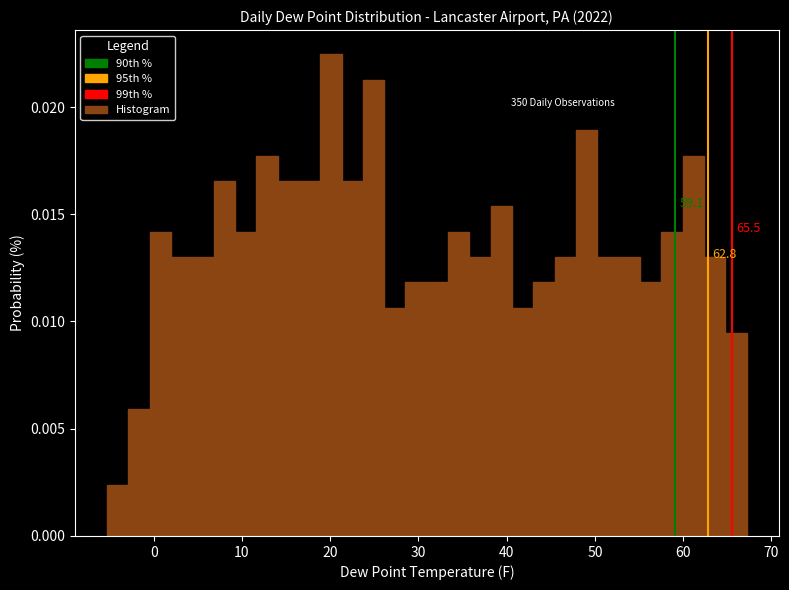

Around what value on the x-axis is the tallest bar? Give the approximate position of its centre, as read against the axis.

20